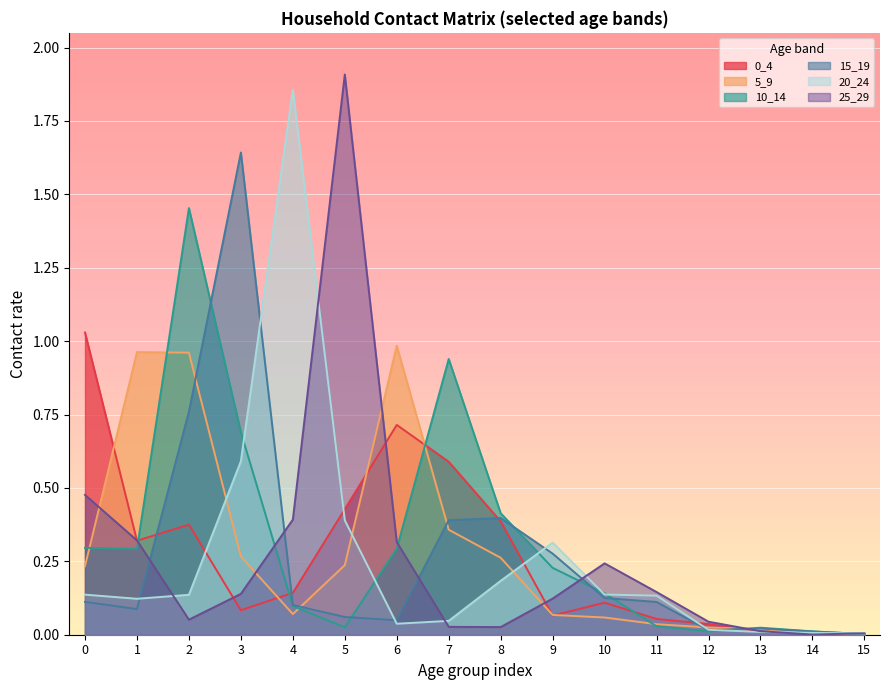

Which has a higher value, 13 or 15?

13